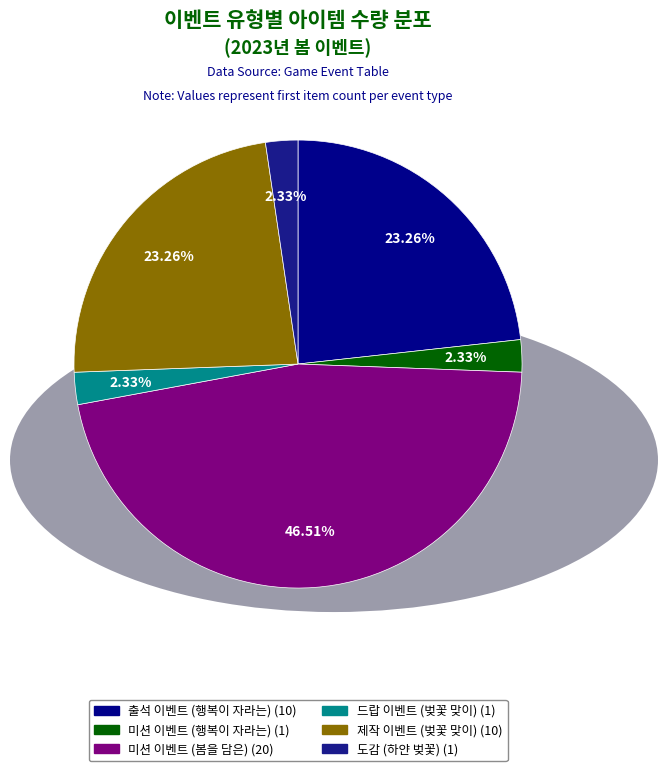

What is the largest slice in the pie chart?

미션 이벤트 (봄을 담은)